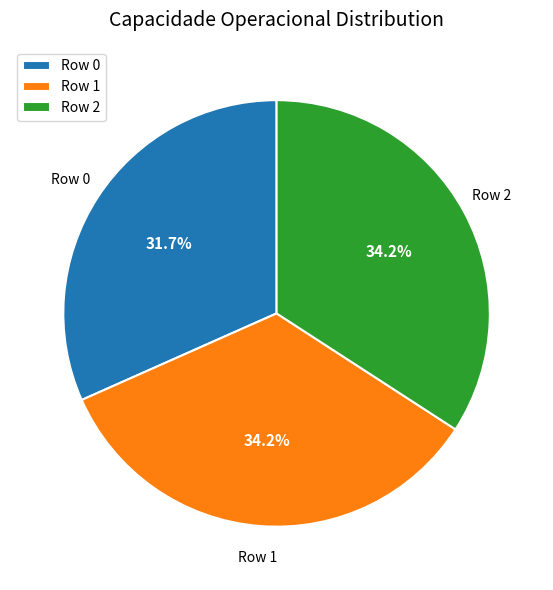

How much of the chart is everything except Row 0?

68.3%